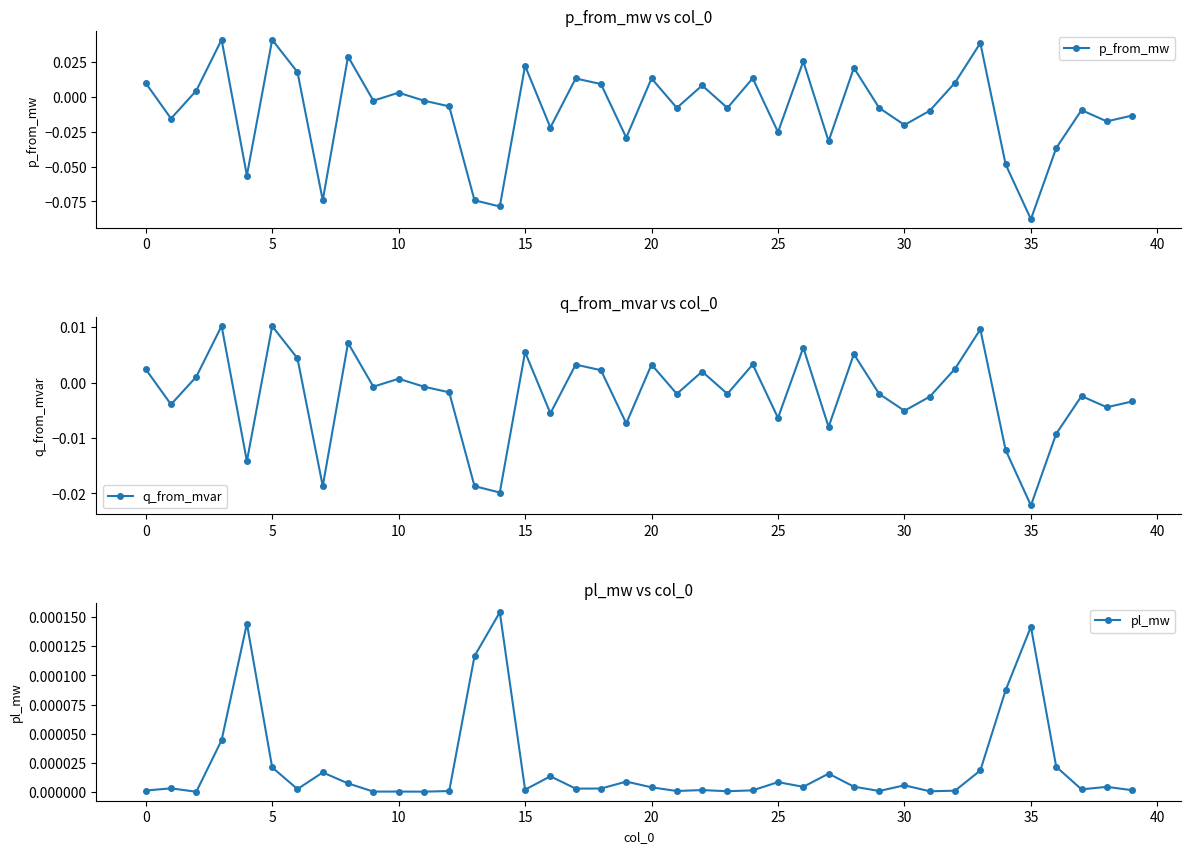

What are all the series names shown in the legend?

p_from_mw, q_from_mvar, pl_mw